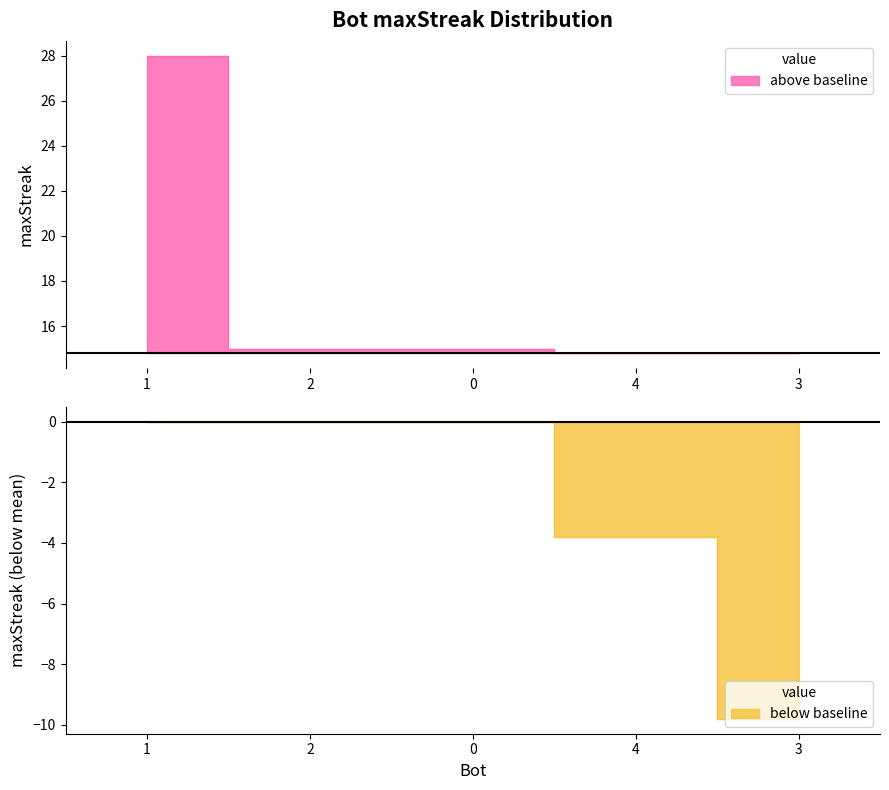

Reading right to left, list all the values displayed in this chart.

3=5	4=11	0=15	2=15	1=28